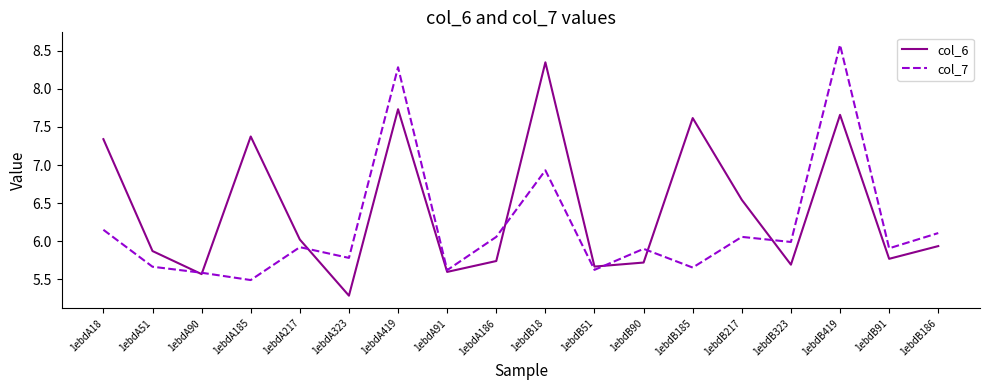

What is the maximum value shown in the chart?

8.6